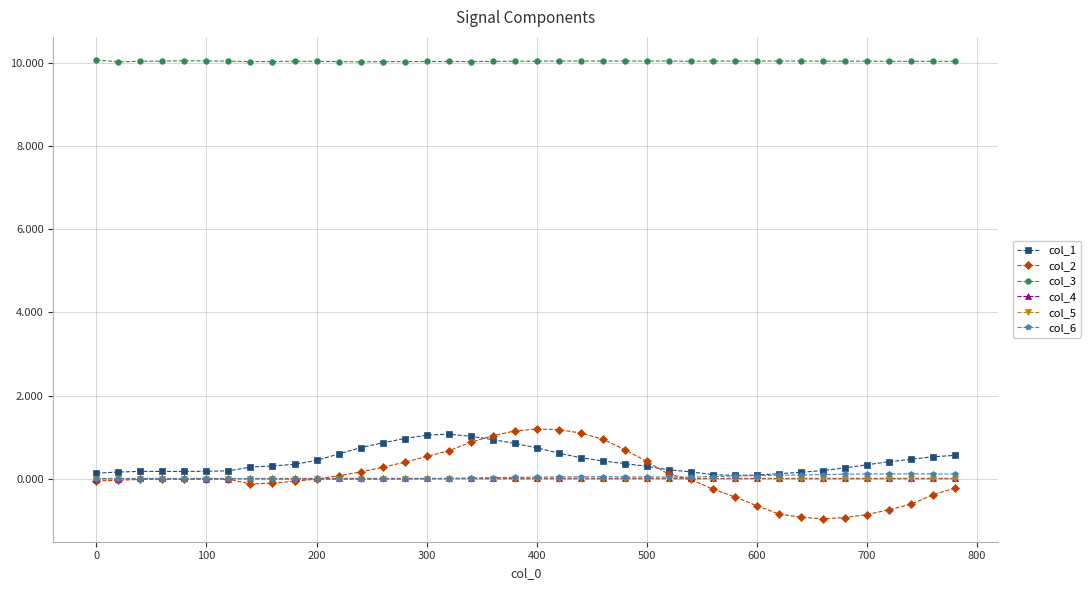

What is the minimum value shown in the chart?

-1.0